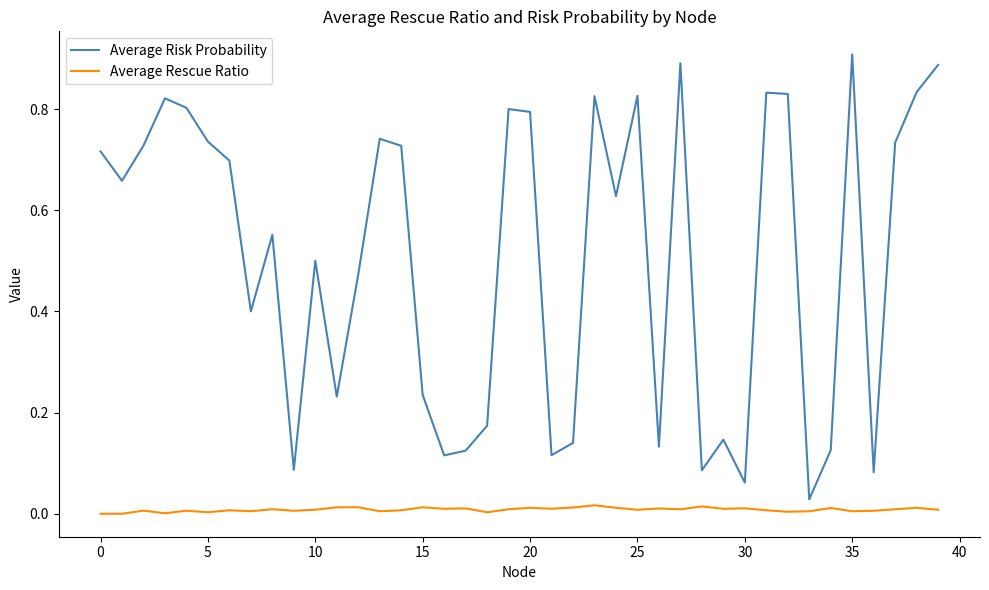

True or false: Average Rescue Ratio and Average Risk Probability intersect in this chart.

False